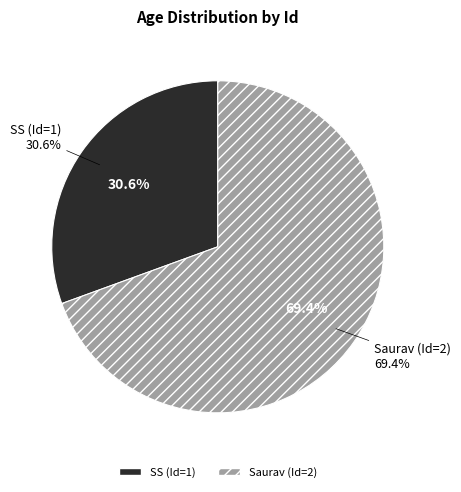

To the nearest percent, what is the difference between the 1 and 2 slice percentages?

39%